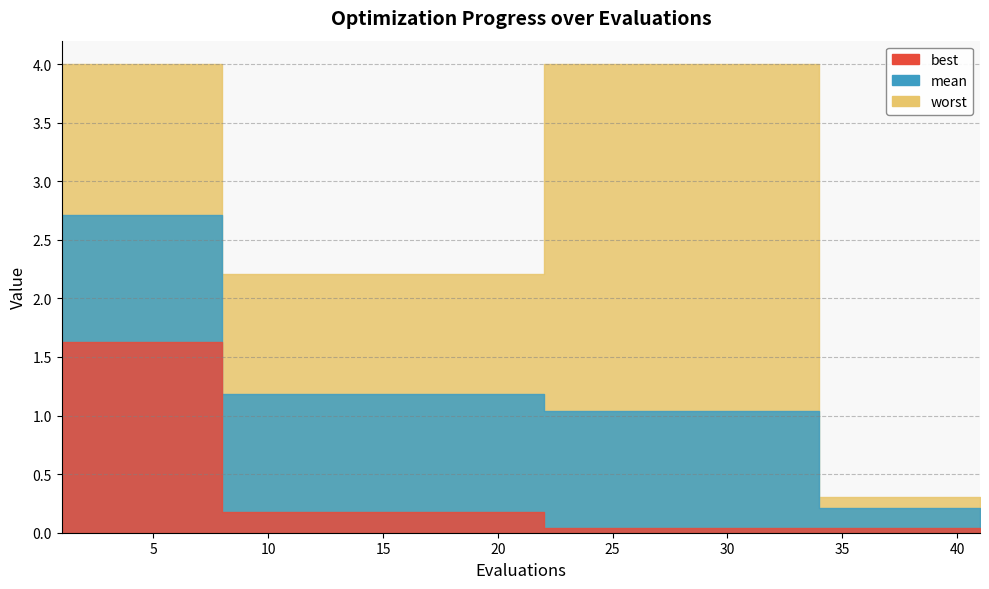

Is the value of best at 41 greater than the value of mean at 39?

No